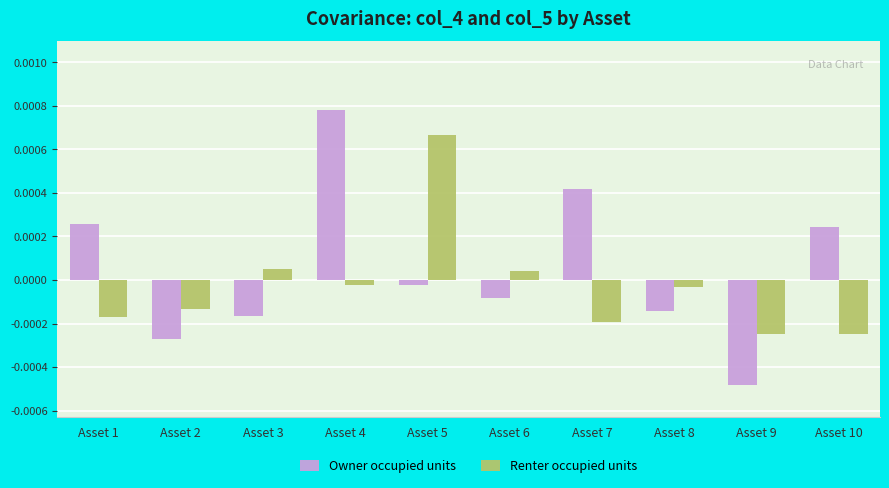

List the series in order of their overall mean, highest first.

Owner occupied units, Renter occupied units